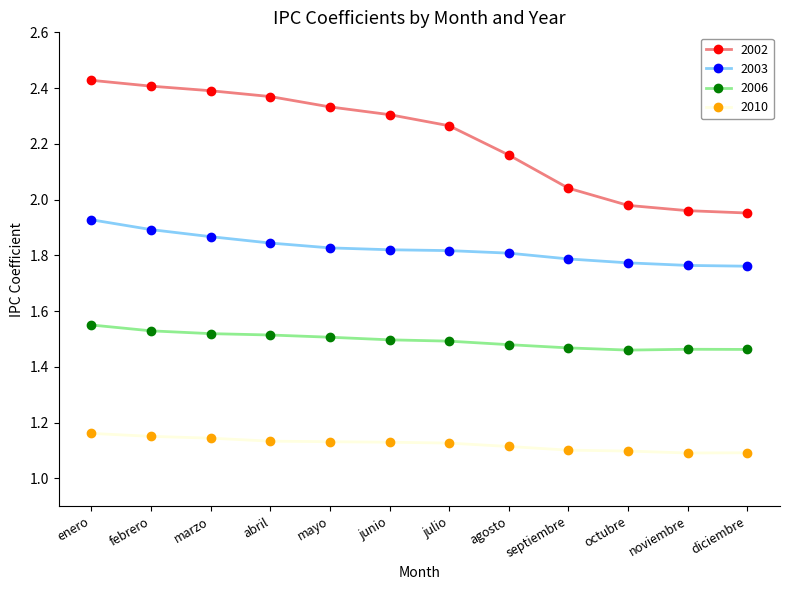

The 2002 series shows 4.2 at enero. True or false?

False